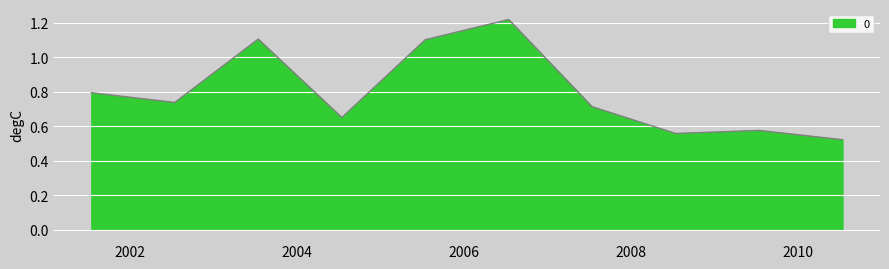

What is the average value?

0.8